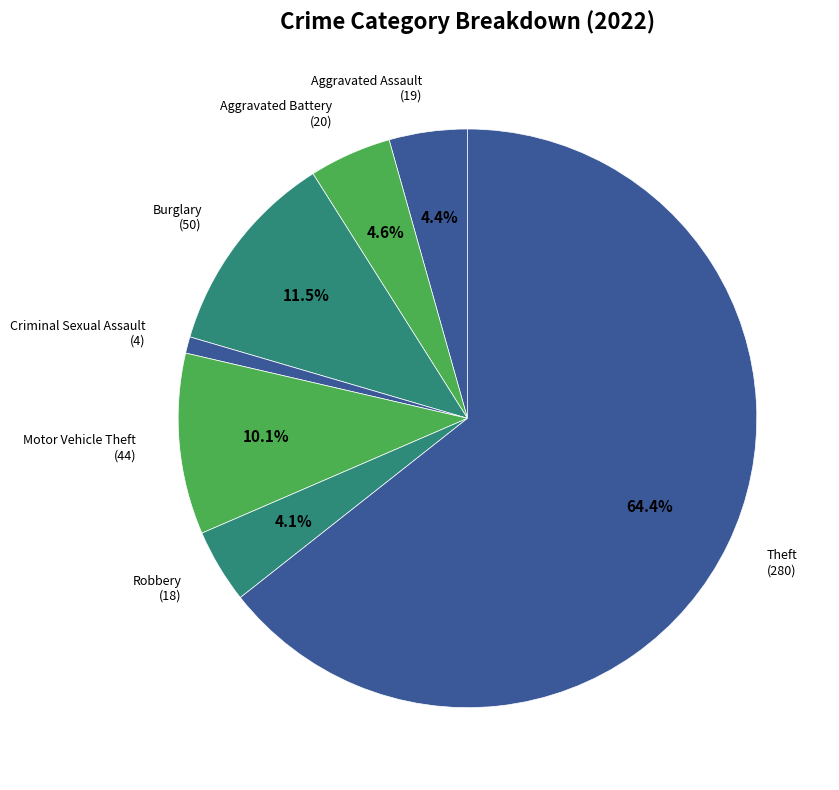

Is it true that Burglary is 21% of the pie?

False